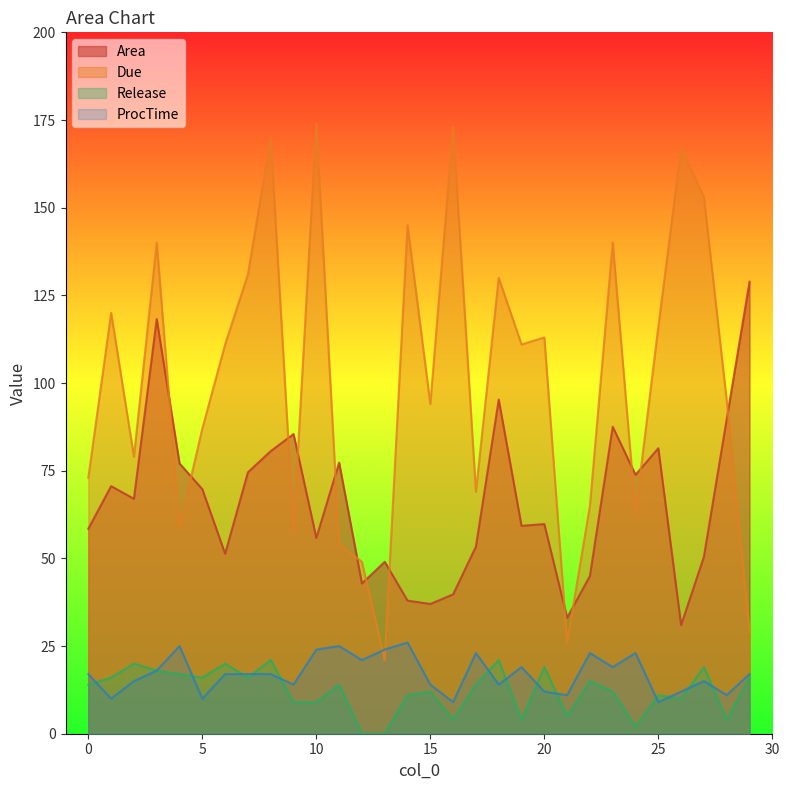

Reading left to right, extract all data points from this chart.

Area: 21=33.1	26=31.0	22=45.0	6=51.3	0=58.5	10=55.8	20=59.8	27=50.5	2=67.0	5=69.7	1=70.6	4=77.1	11=77.3	7=74.5	17=53.4	8=80.6	15=37.0	16=39.7	9=85.5	19=59.3	13=49.0	24=73.8	3=118.2	25=81.4	23=87.5	14=38.0	18=95.3	12=42.8	28=89.7	29=128.9
Due: 21=26.0	26=167.0	22=65.0	6=111.0	0=73.0	10=174.0	20=113.0	27=153.0	2=79.0	5=87.0	1=120.0	4=59.0	11=54.0	7=131.0	17=69.0	8=170.0	15=94.0	16=173.0	9=58.0	19=111.0	13=21.0	24=63.0	3=140.0	25=116.0	23=140.0	14=145.0	18=130.0	12=49.0	28=95.0	29=29.0
Release: 21=5.0	26=10.0	22=15.0	6=20.0	0=14.0	10=9.0	20=19.0	27=19.0	2=20.0	5=16.0	1=16.0	4=17.0	11=14.0	7=16.0	17=14.0	8=21.0	15=12.0	16=4.0	9=9.0	19=4.0	13=0.0	24=2.0	3=18.0	25=11.0	23=12.0	14=11.0	18=21.0	12=0.0	28=4.0	29=16.0
ProcTime: 21=11.0	26=12.0	22=23.0	6=17.0	0=17.0	10=24.0	20=12.0	27=15.0	2=15.0	5=10.0	1=10.0	4=25.0	11=25.0	7=17.0	17=23.0	8=17.0	15=14.0	16=9.0	9=14.0	19=19.0	13=24.0	24=23.0	3=18.0	25=9.0	23=19.0	14=26.0	18=14.0	12=21.0	28=11.0	29=17.0